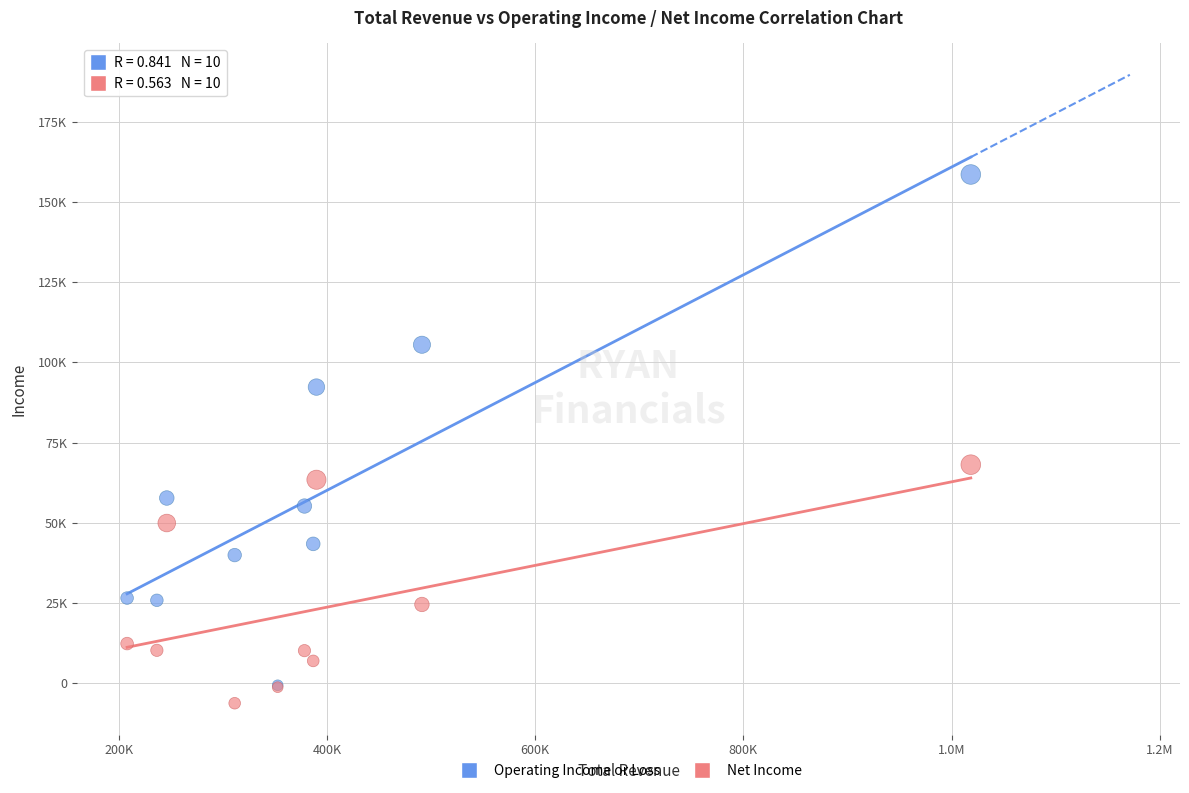

What are all the series names shown in the legend?

Operating Income or Loss, Net Income